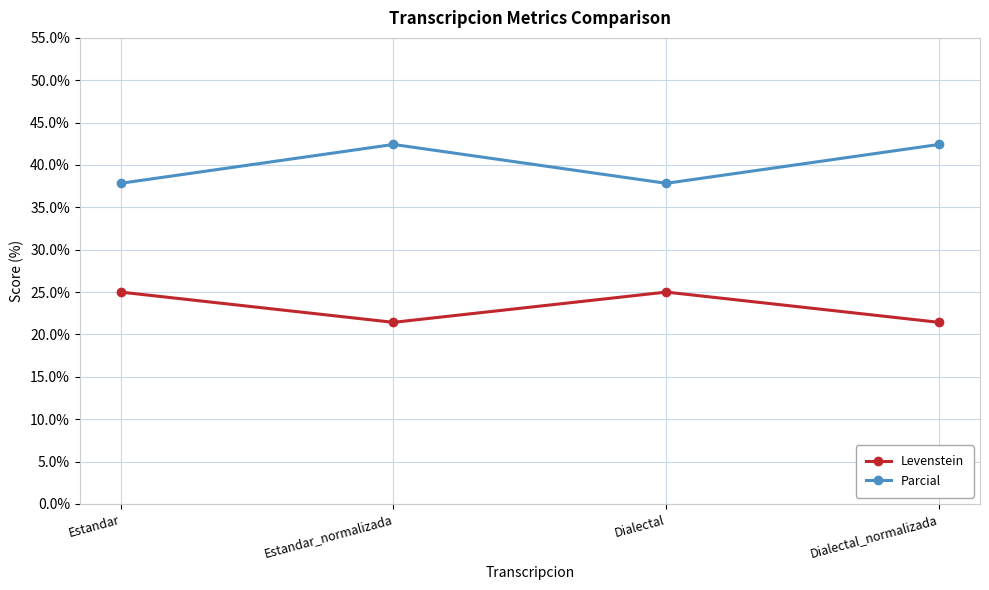

Rank the series by their maximum value, from highest to lowest.

Parcial, Levenstein